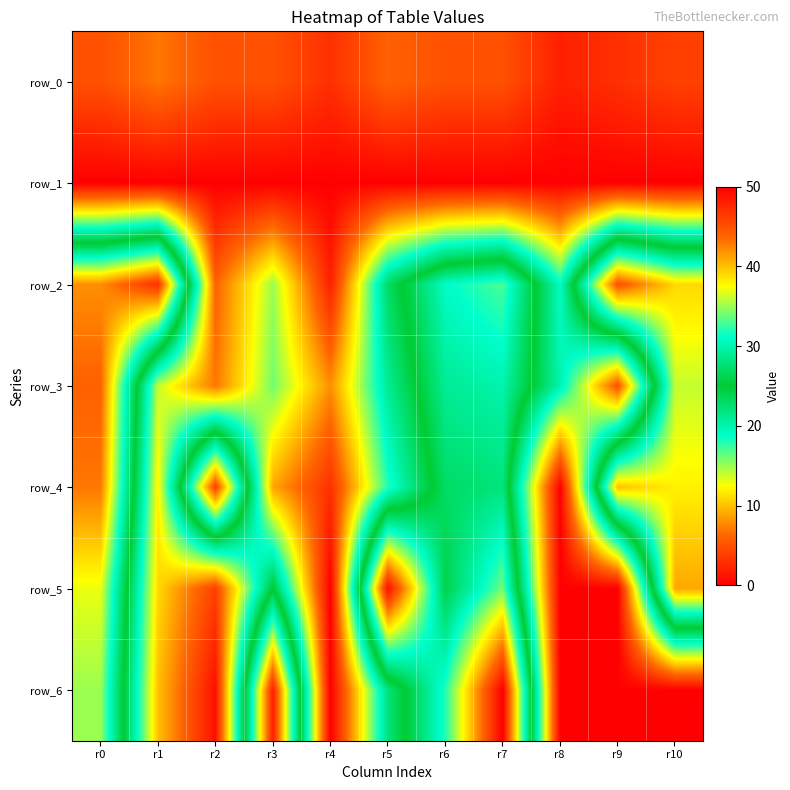

At how many categories does at least one series exceed 31?

9